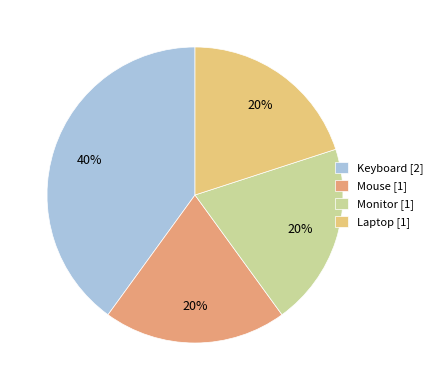

Does any single category account for the majority?

No